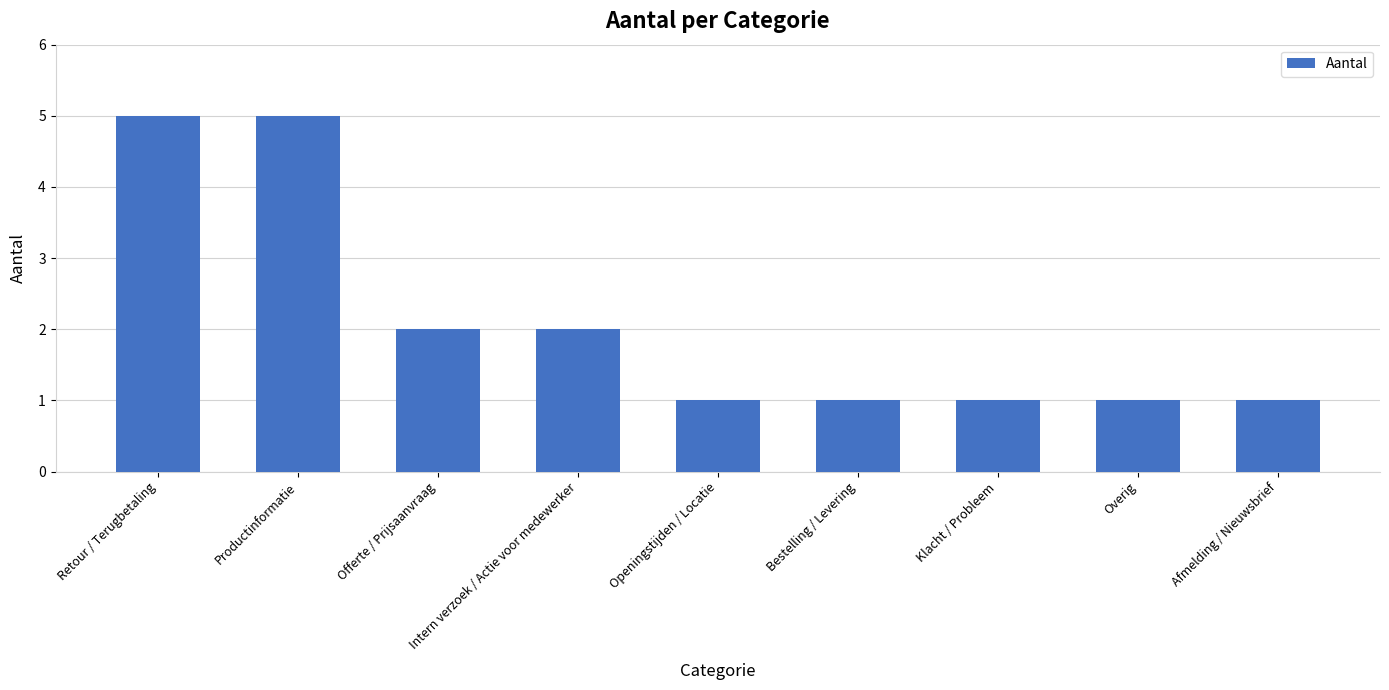

What is the greatest value displayed?

5